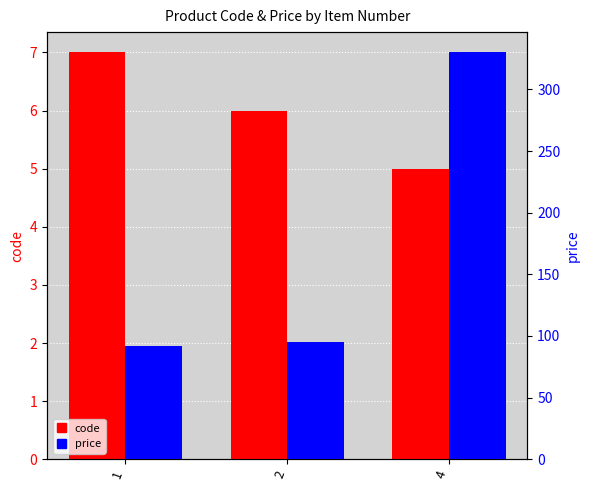

Reading left to right, extract all data points from this chart.

code: 1=7	2=6	4=5
price: 1=92	2=95	4=330